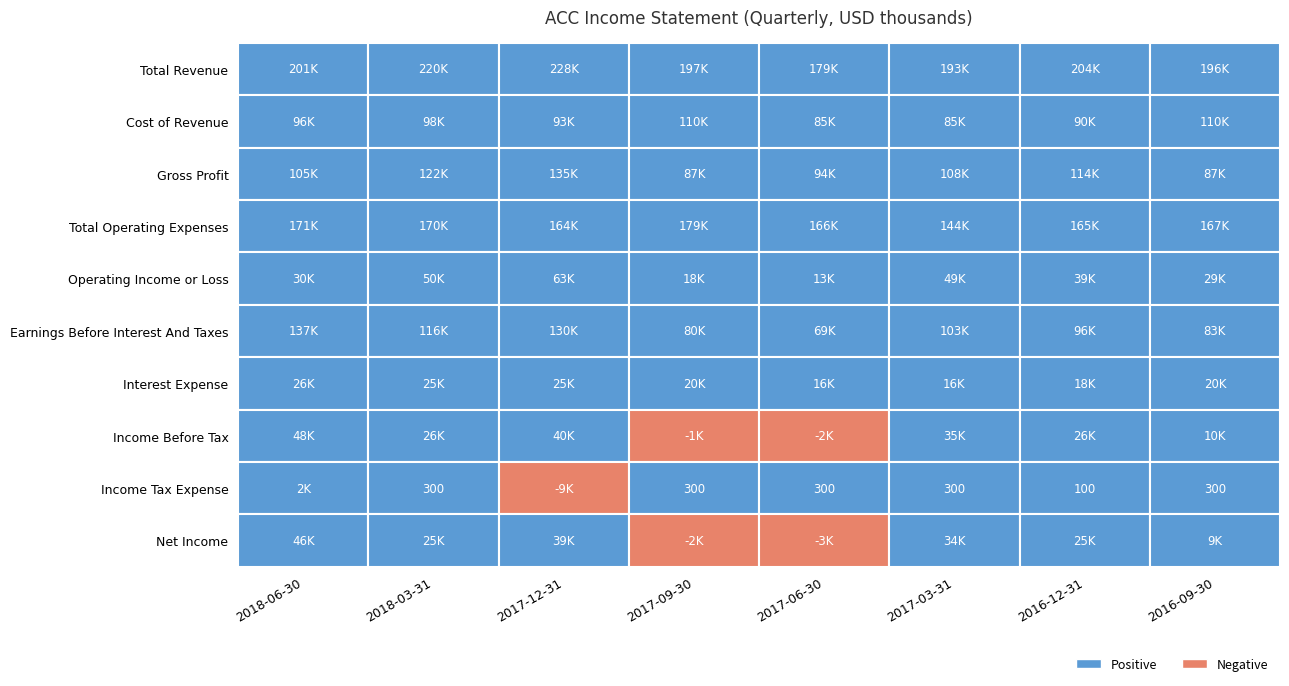

What is the minimum value shown in the chart?

-9000